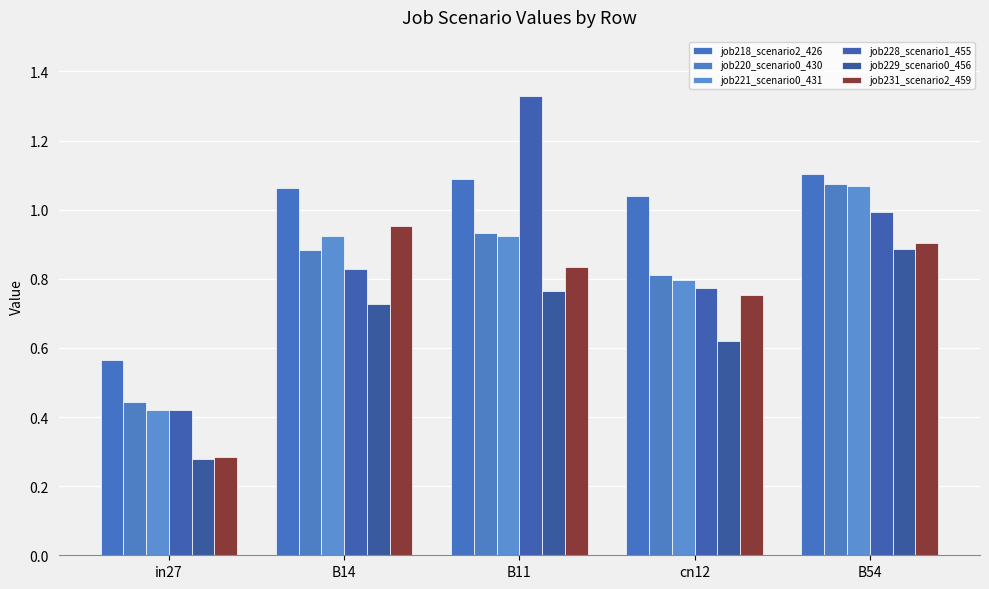

Where is job229_scenario0_456 nearest to the value 0?

in27